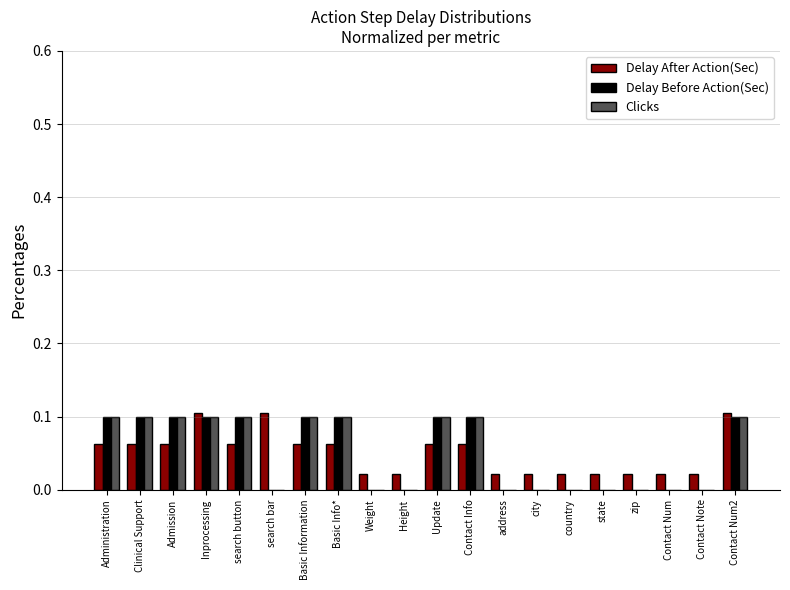

Is it true that Delay After Action(Sec) equals 0.1 at Contact Info?

True